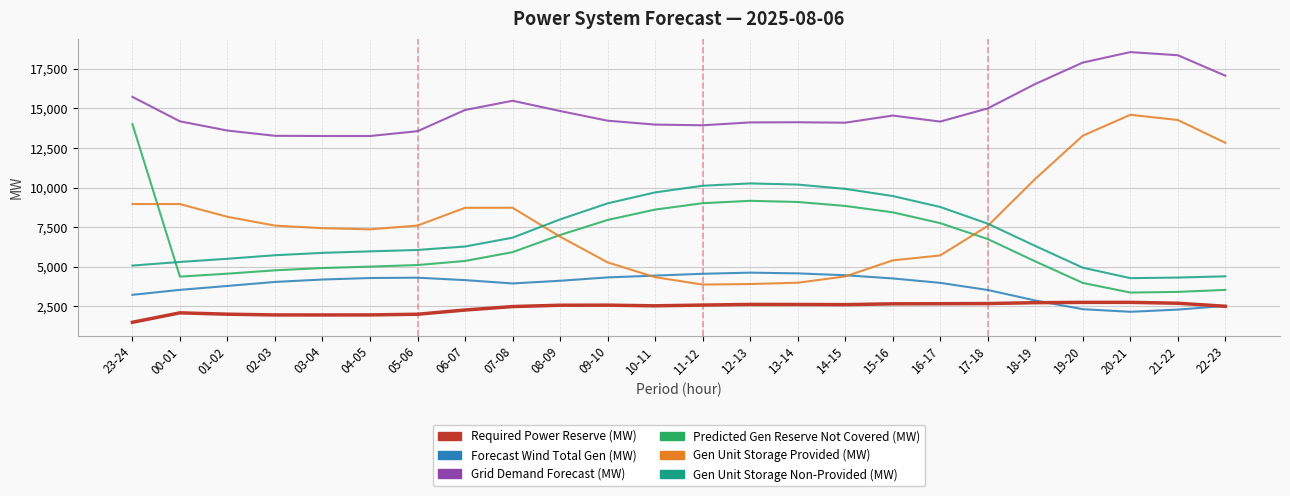

What position from the right is 19-20?

4